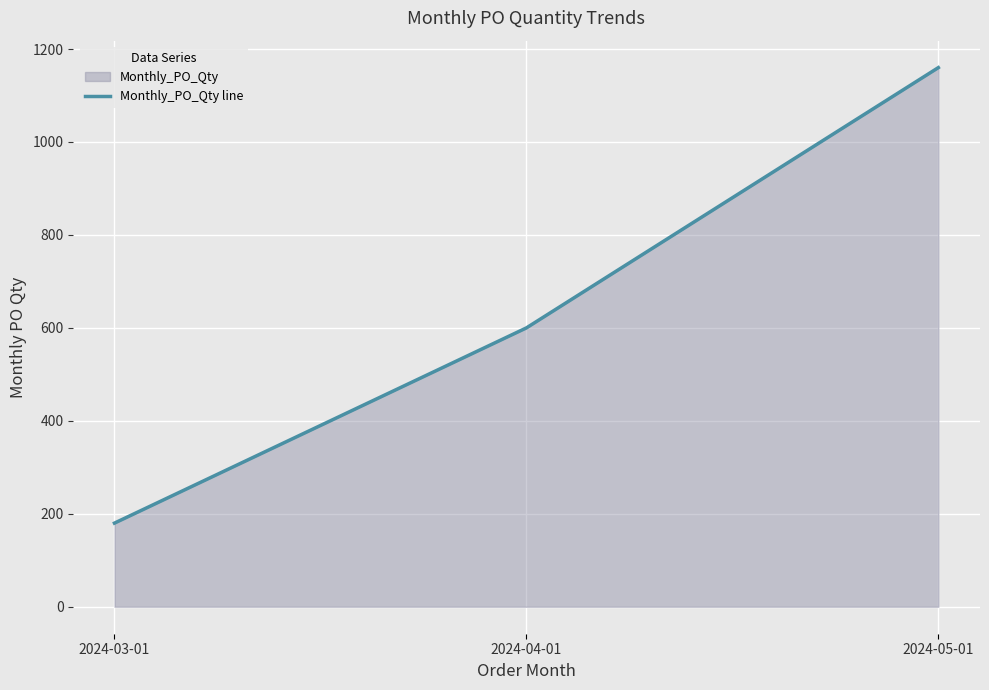

Count the values in the range 180 to 1160.

3